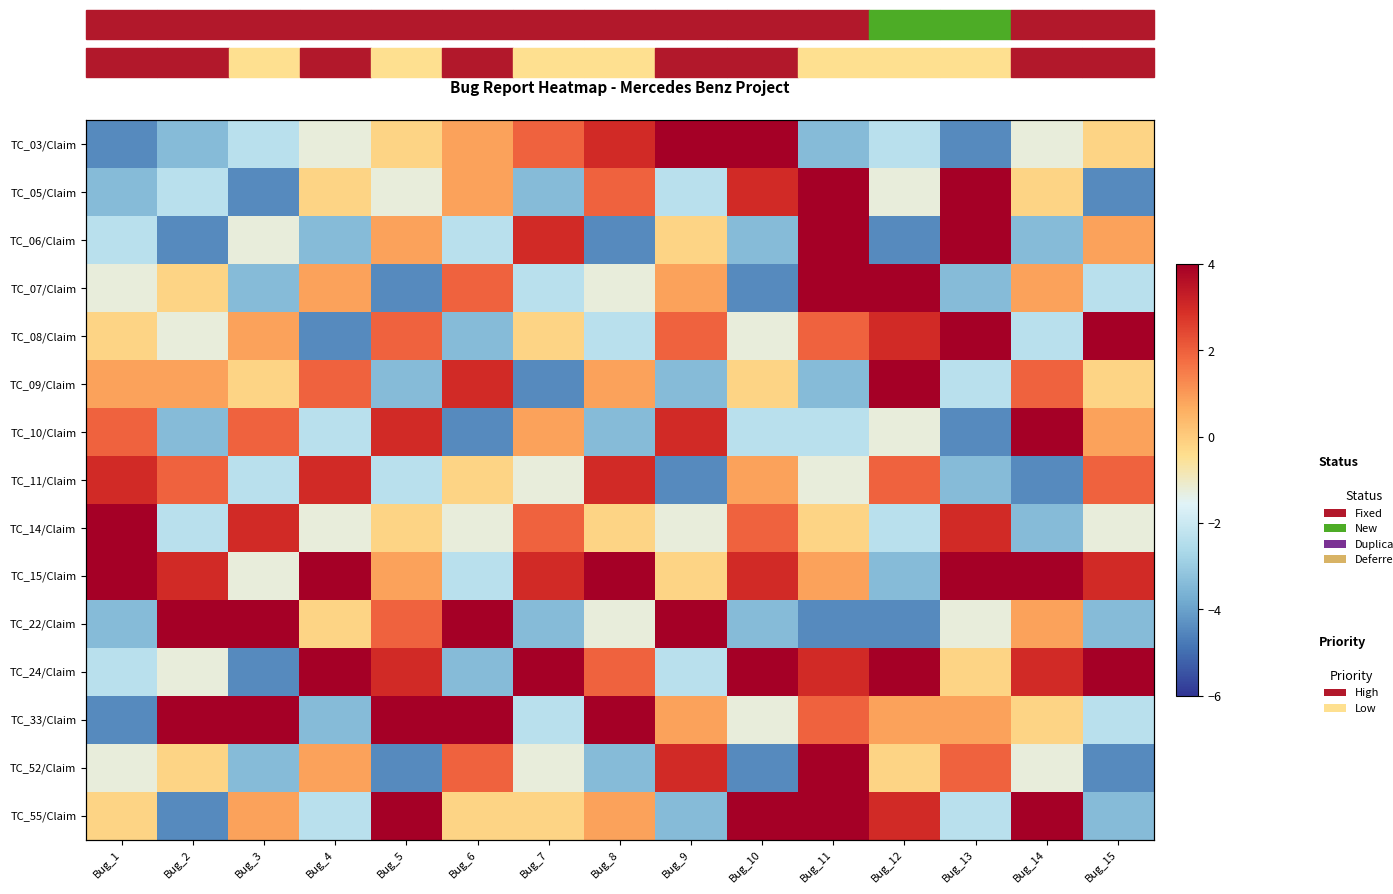

At how many categories does at least one series exceed 0?

15